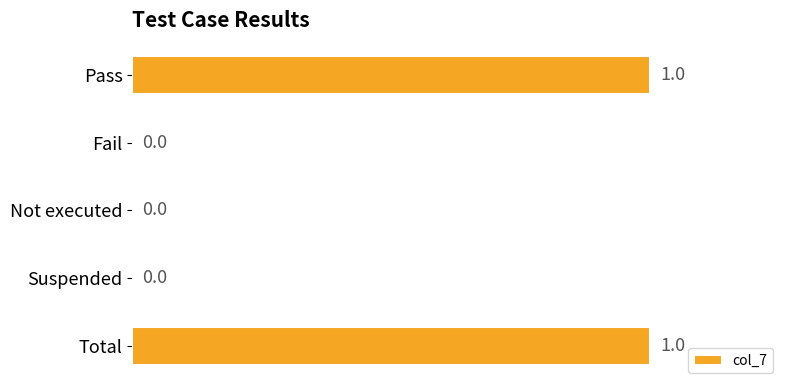

Between Suspended and Total, which is larger?

Total